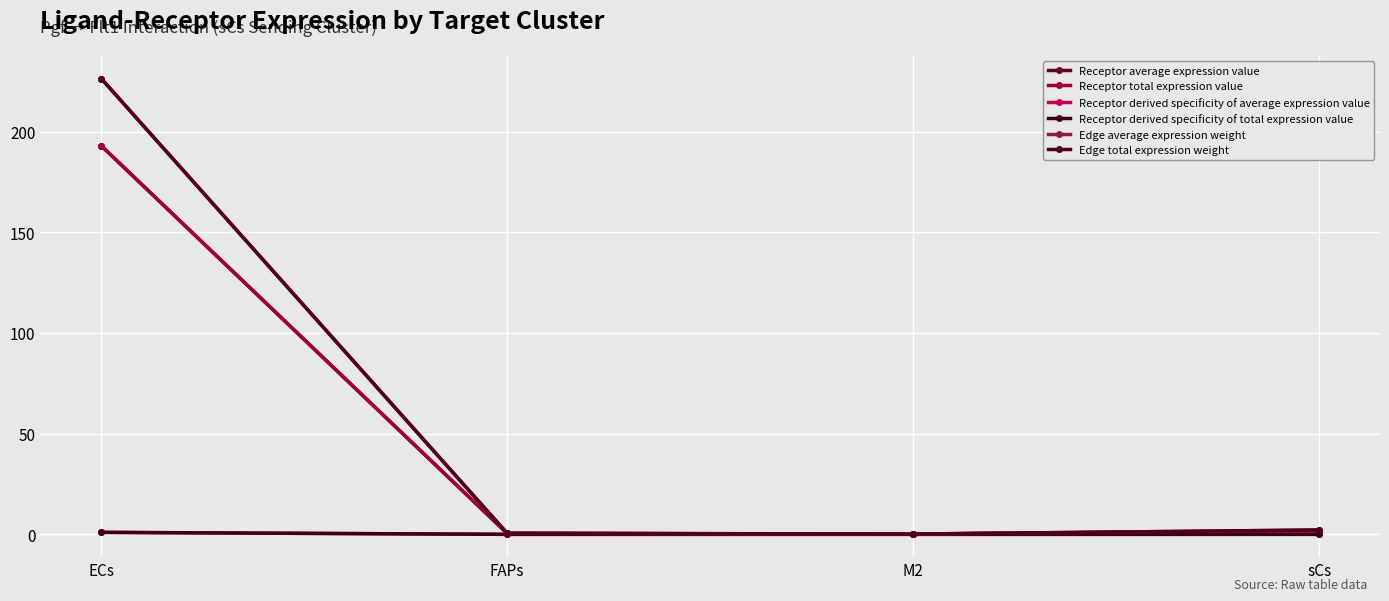

Does the chart have visible grid lines?

Yes